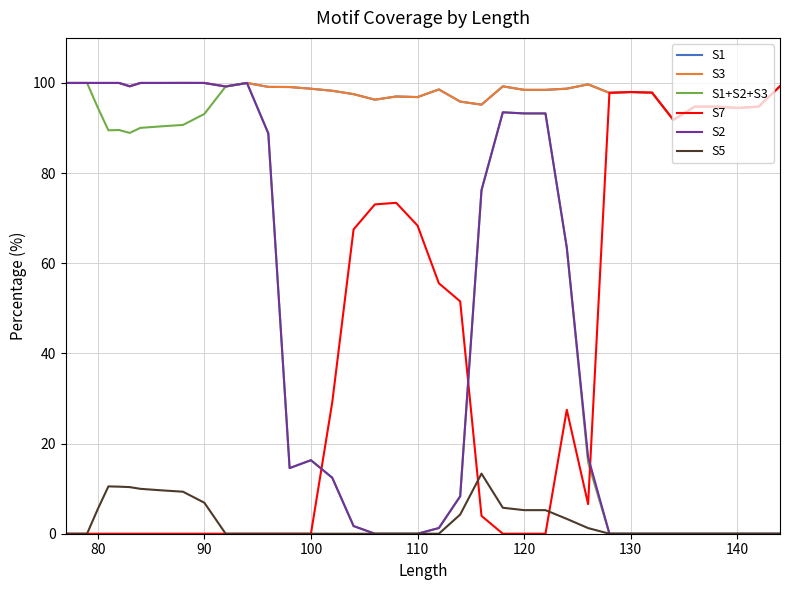

Does the chart have visible grid lines?

Yes